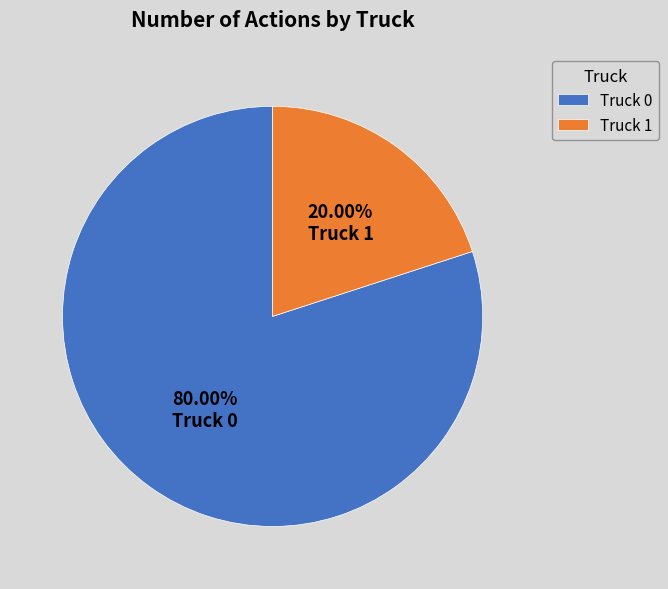

What is the total percentage of Truck 0 and Truck 1?

100.0%